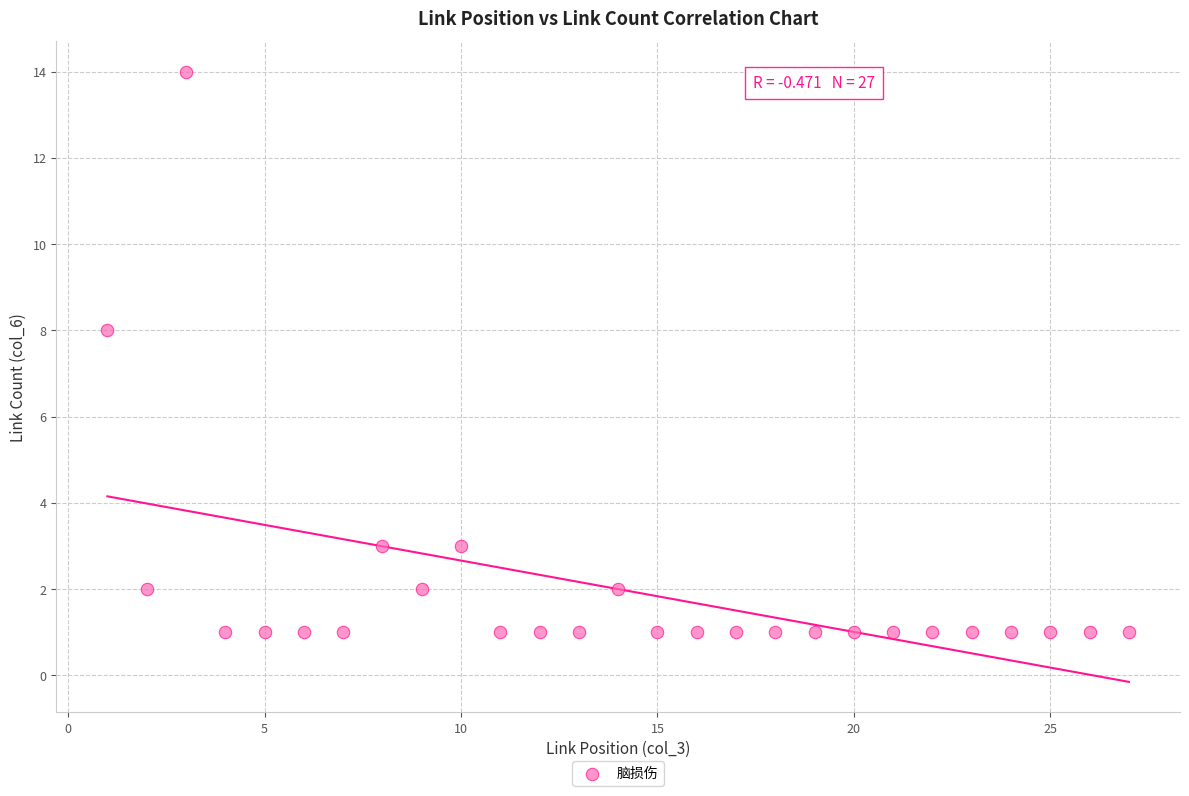

What is the range of X values (max minus min)?

26